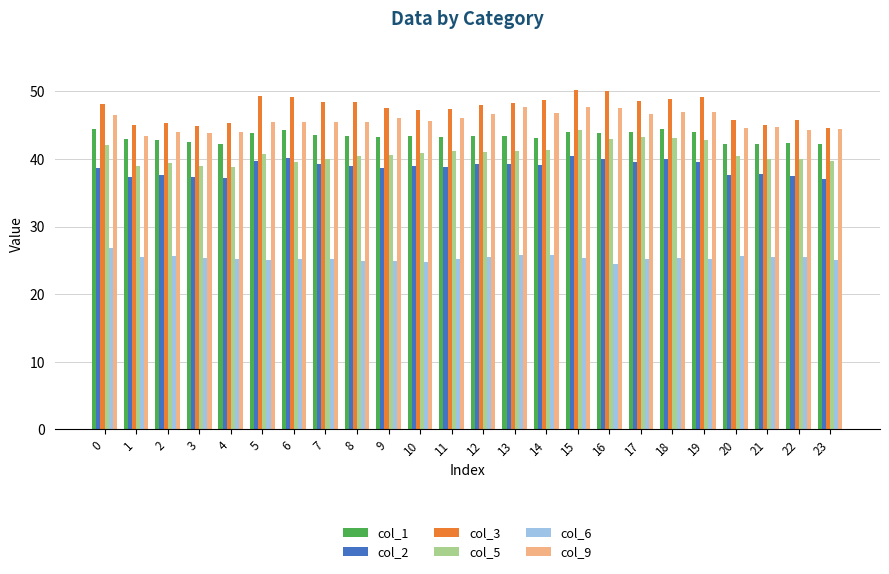

What value does the col_3 series have at 7?

48.4